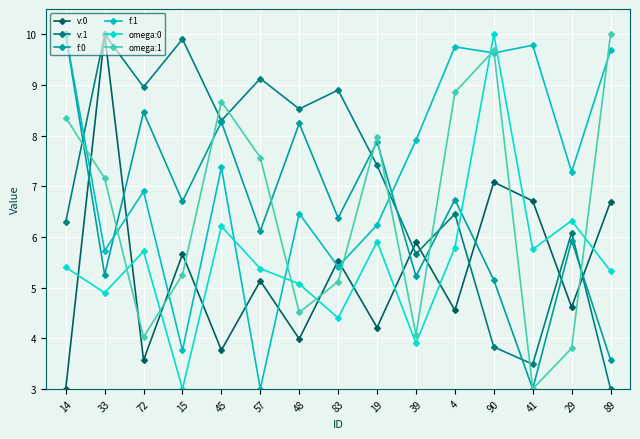

How many times do f:0 and v:0 cross each other?

7